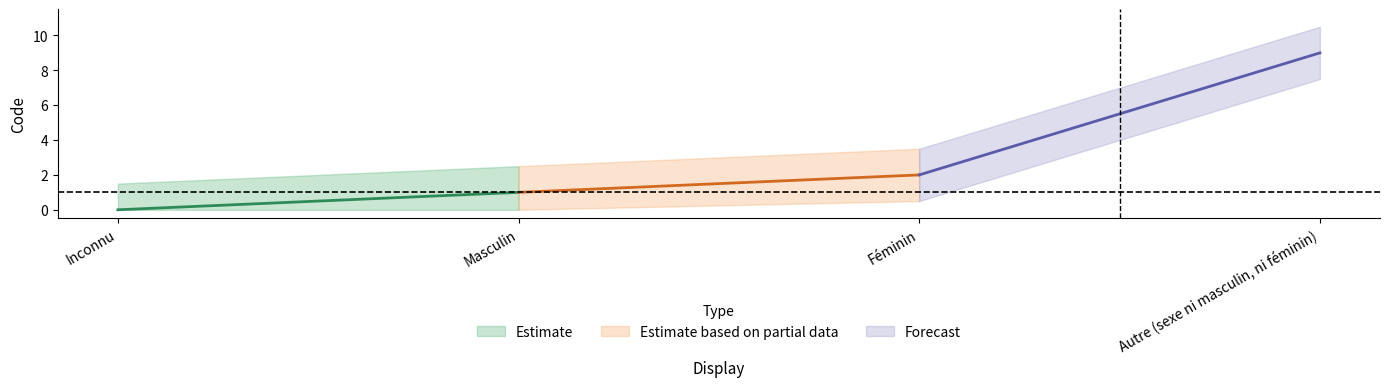

What is the greatest value displayed?

9